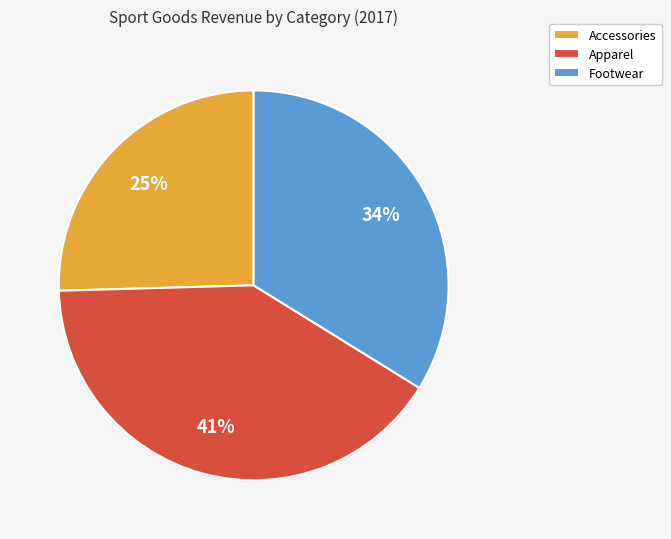

Rank the categories by value from highest to lowest.

Apparel, Footwear, Accessories